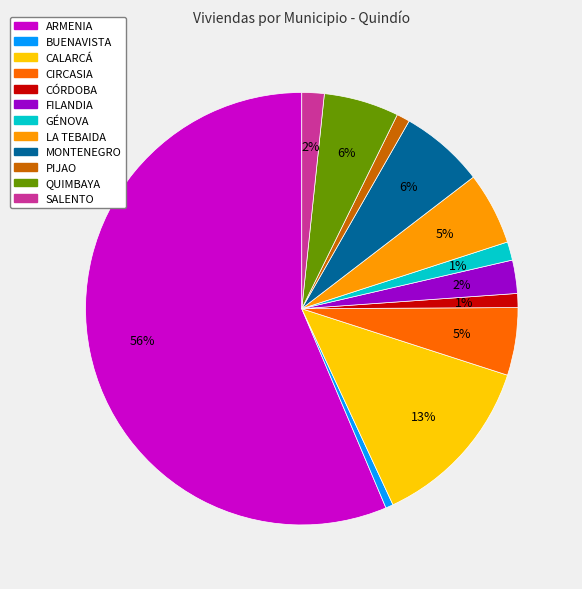

How many slices are in this pie chart?

12